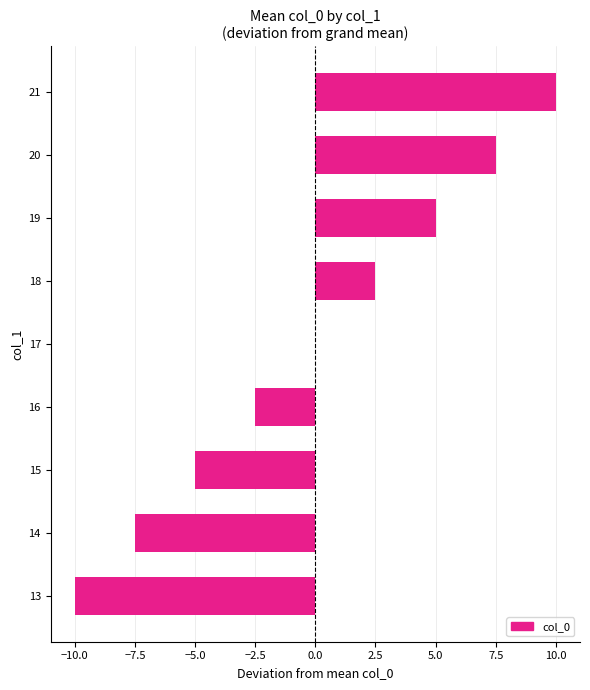

Which label corresponds to the largest value in the chart?

21